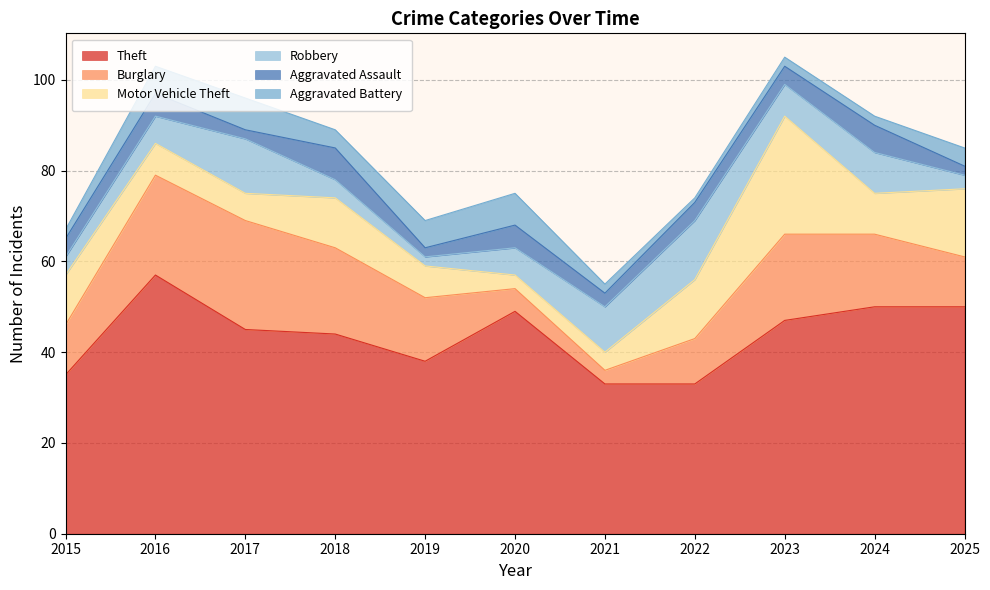

What is the total value across all series at 2019?

69